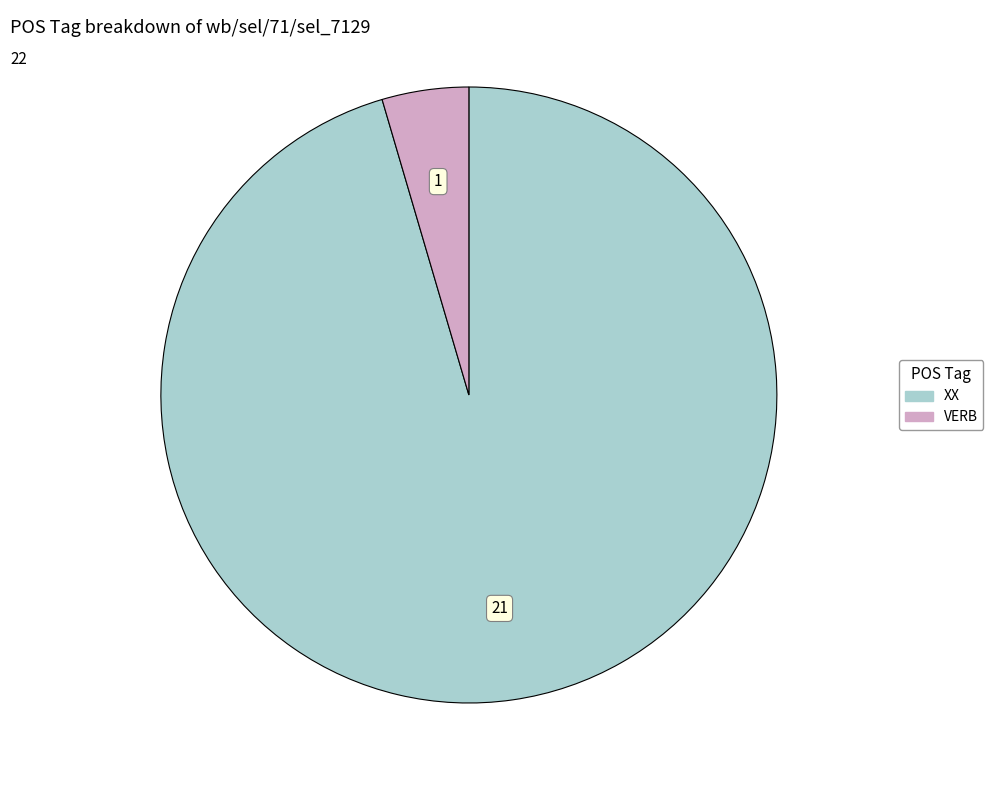

Which category has the smallest portion of the pie?

VERB